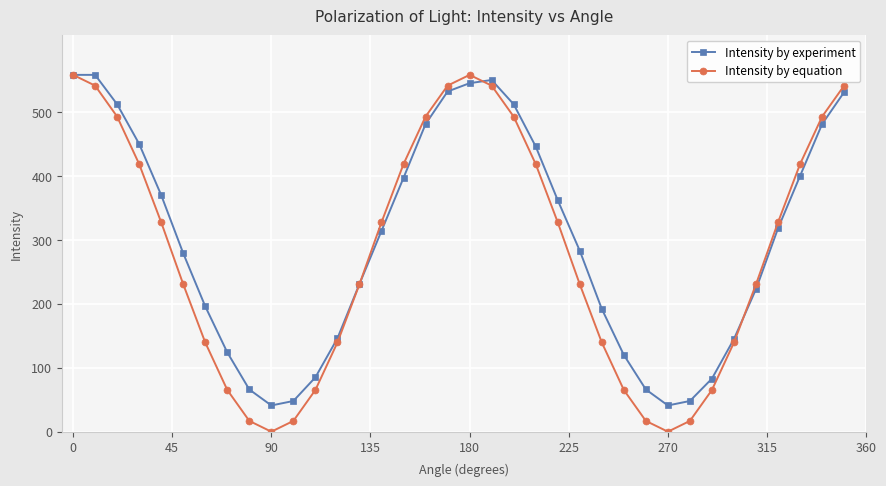

True or false: Intensity by experiment and Intensity by equation cross at least once.

True